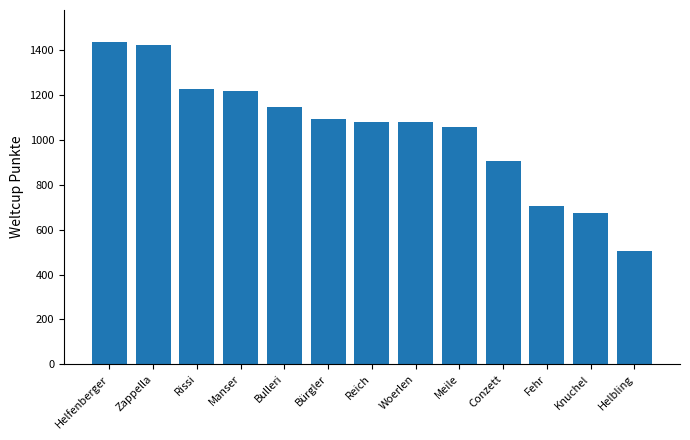

What is the label of the 2nd bar from the left?

Zappella